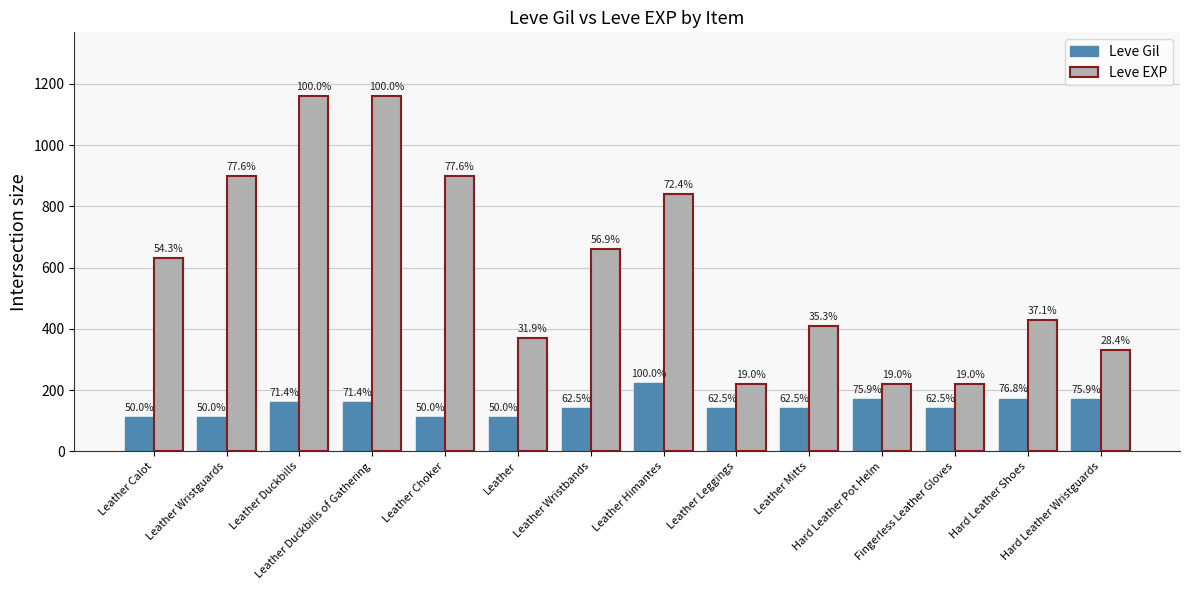

What are all the series names shown in the legend?

Leve Gil, Leve EXP